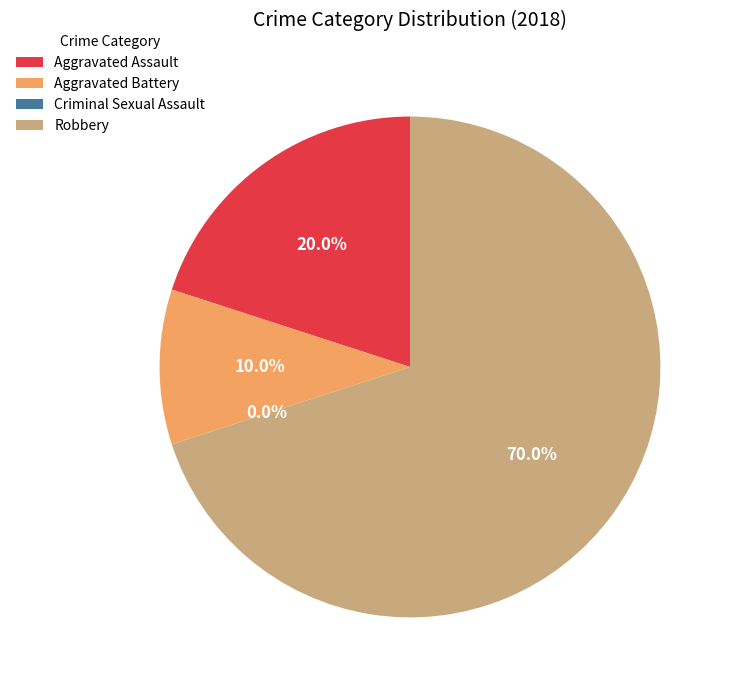

What percentage is NOT represented by Aggravated Battery?

90.0%